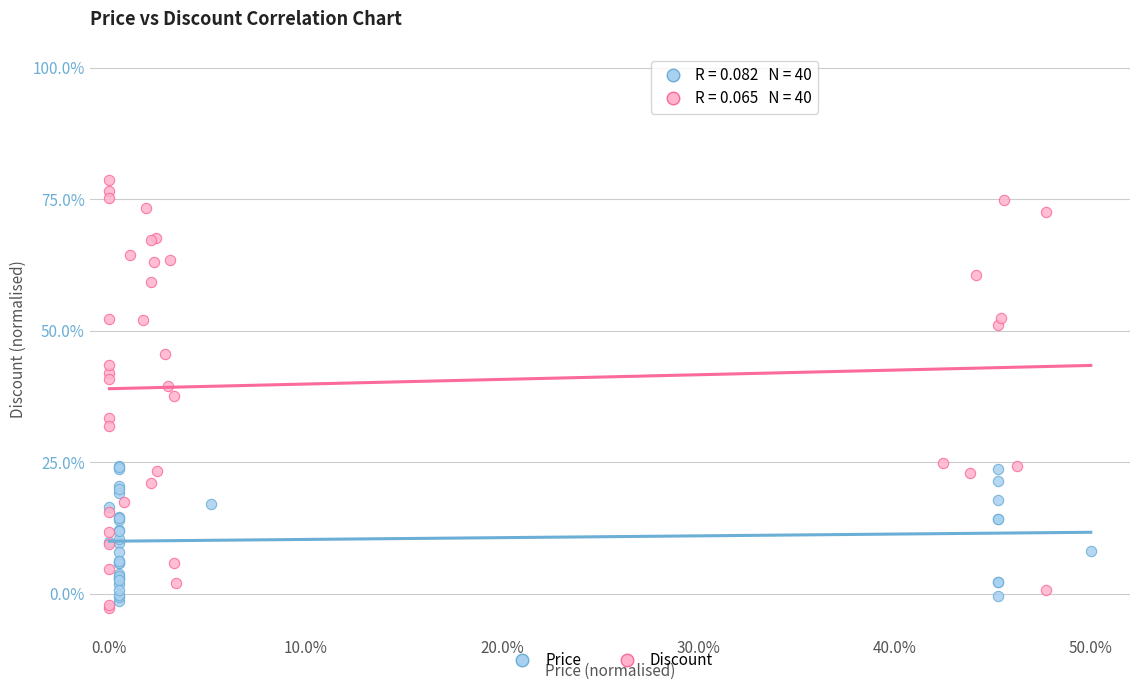

Which series has the largest Y range (max minus min)?

Discount